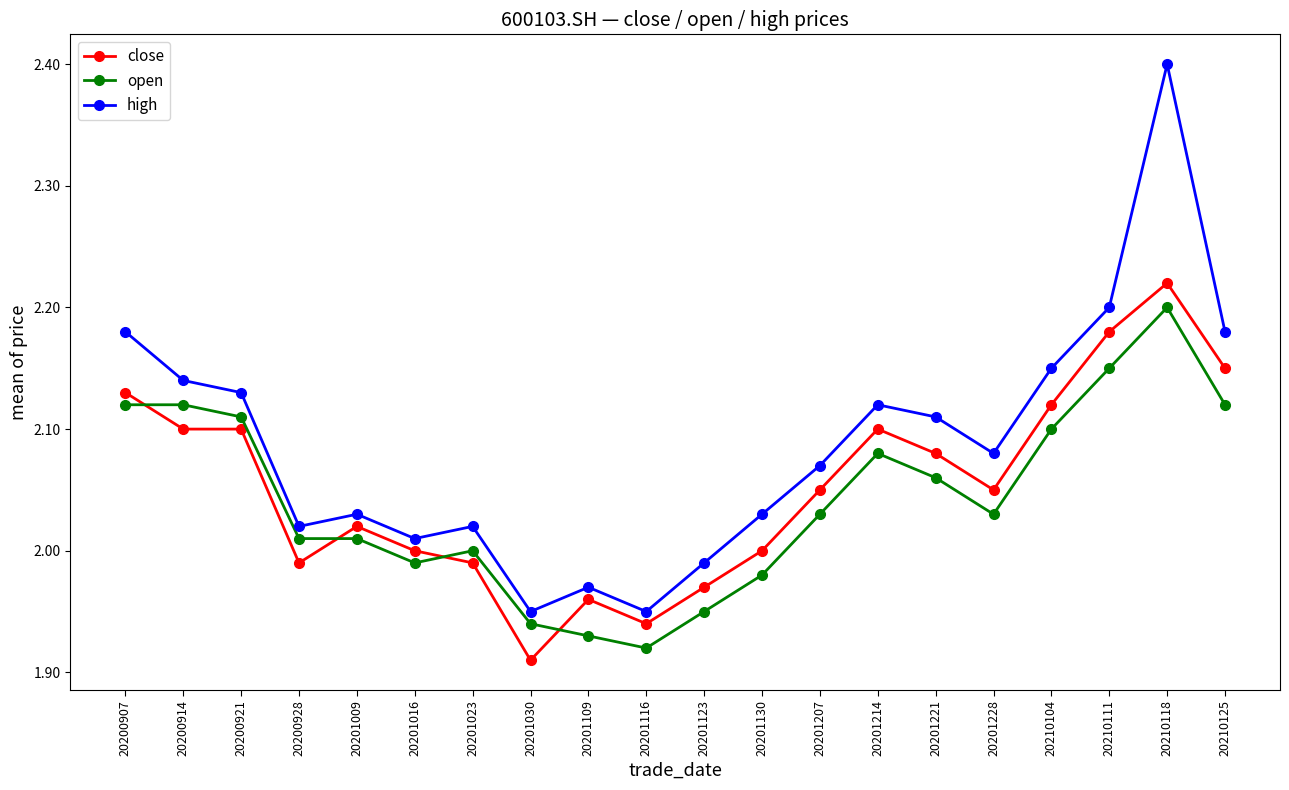

Between 20200914 and 20200928, which series saw the biggest shift?

high